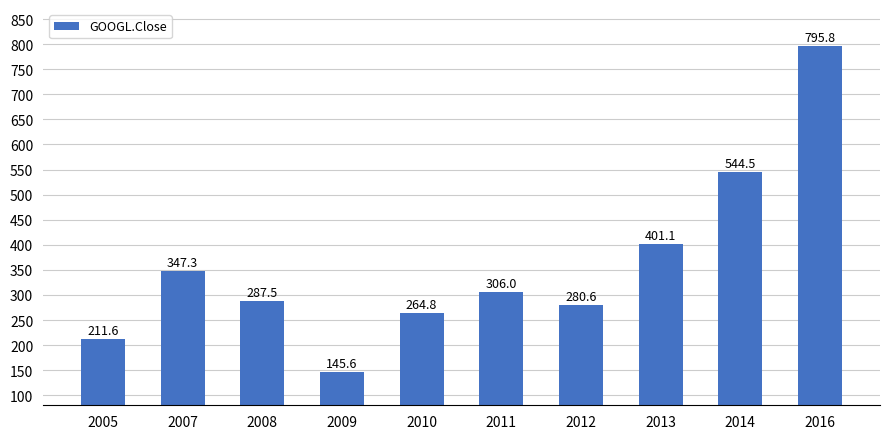

What is the value of the 8th bar from the left?

401.1